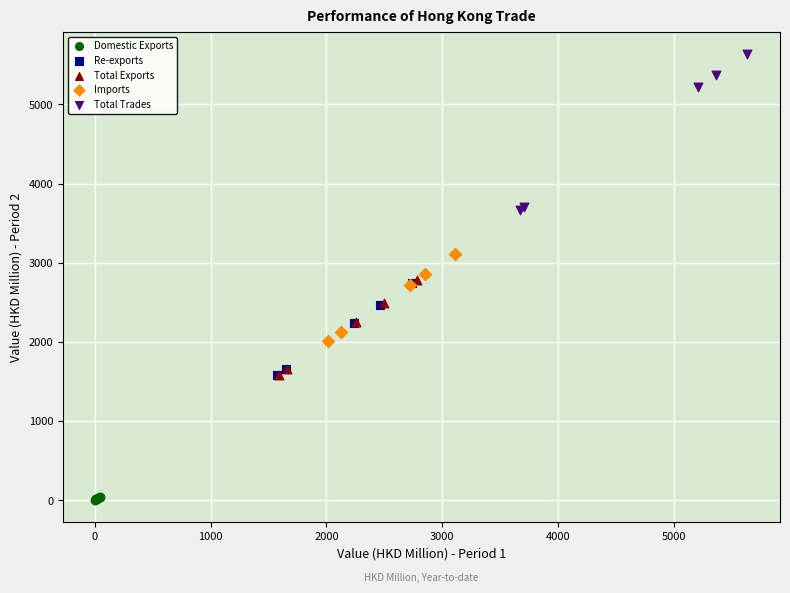

Which series reaches the minimum Y coordinate?

Domestic Exports